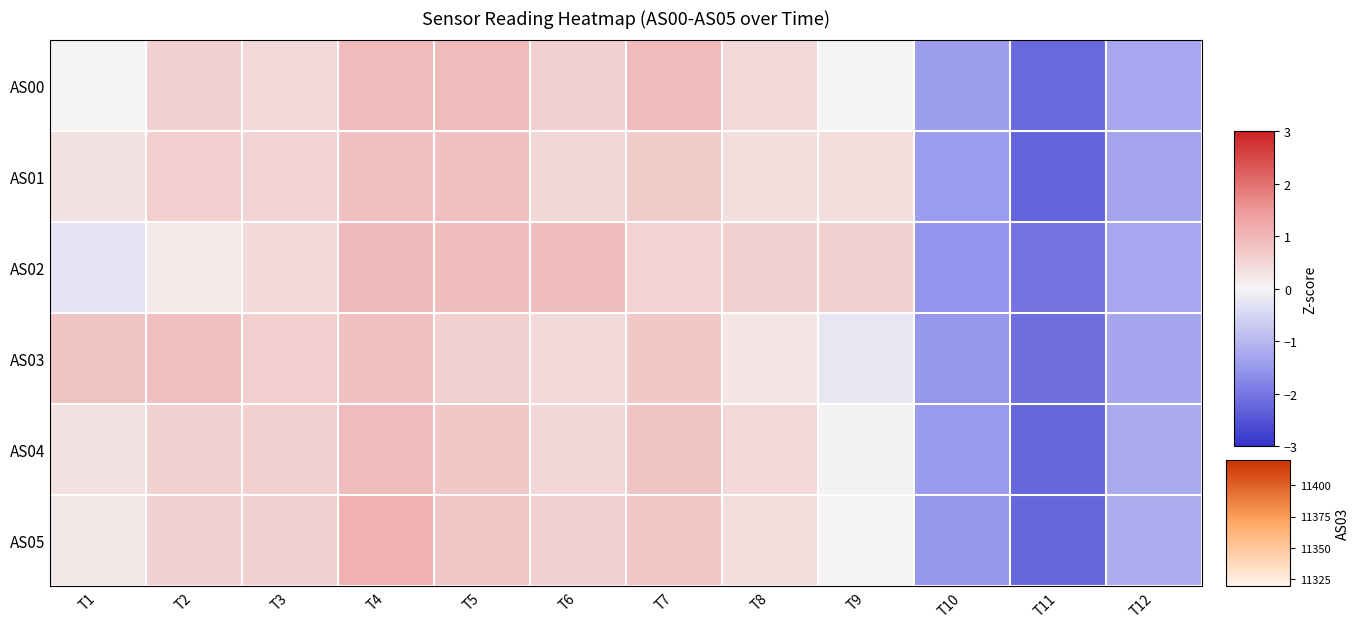

Which series has the largest range (max minus min)?

AS05